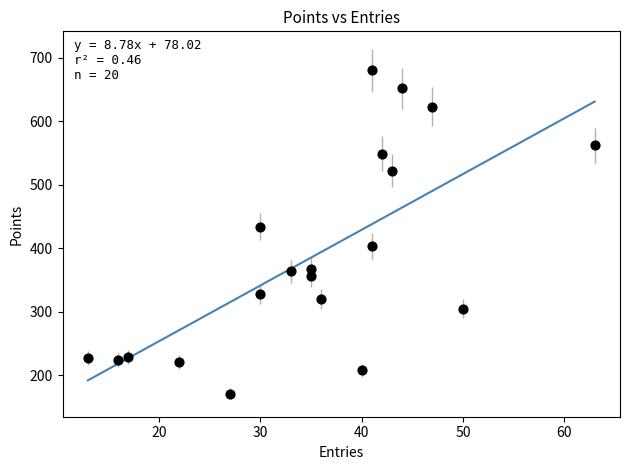

What Y value in the scatter plot is closest to 425?

434